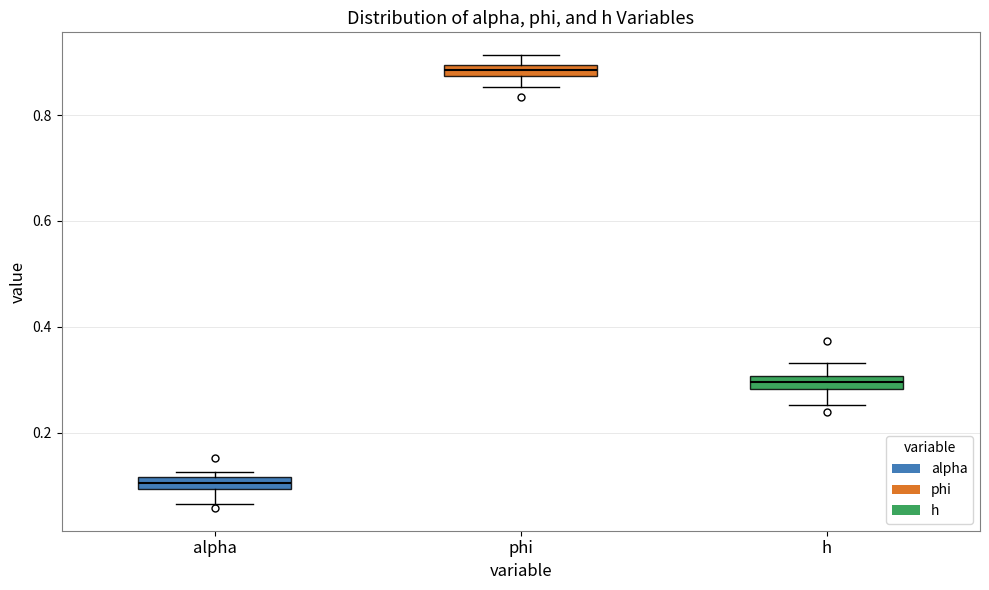

Which box has the lowest median line?

alpha